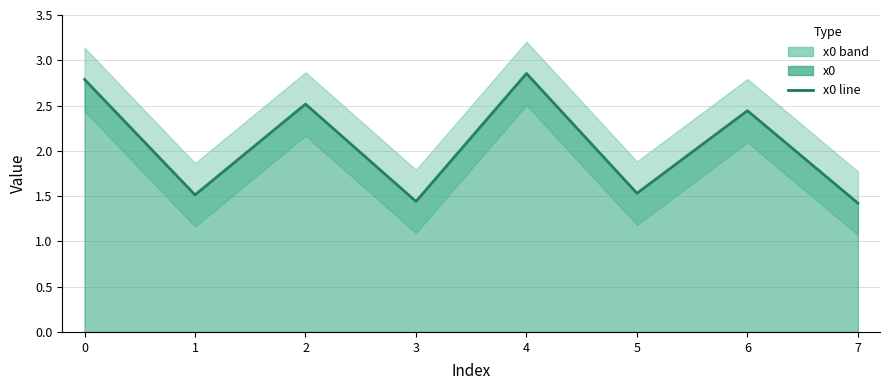

What is the sum of all values?

16.5